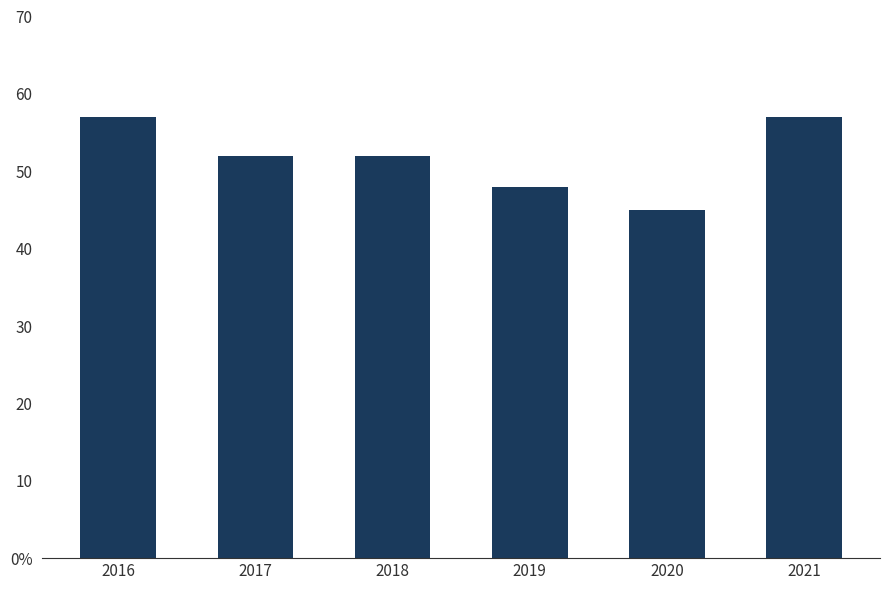

What is the value of the 4th bar from the left?

48